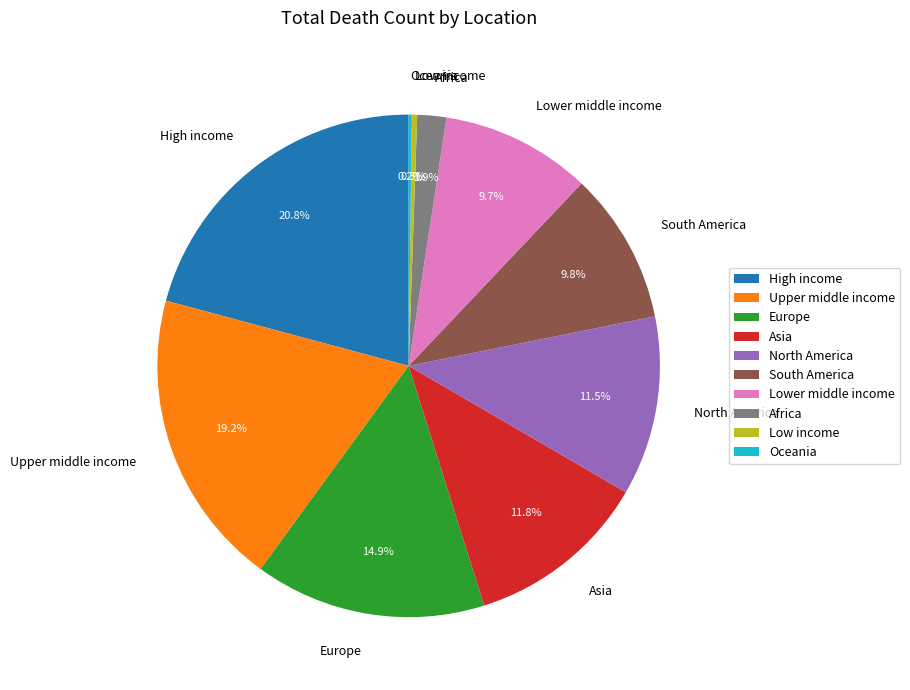

What percentage is NOT represented by Upper middle income?

80.8%